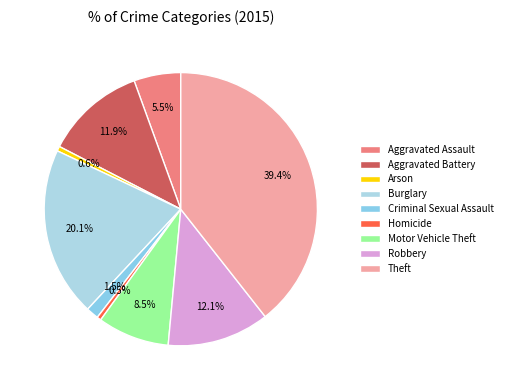

Combined, do Theft and Criminal Sexual Assault account for over 50%?

No